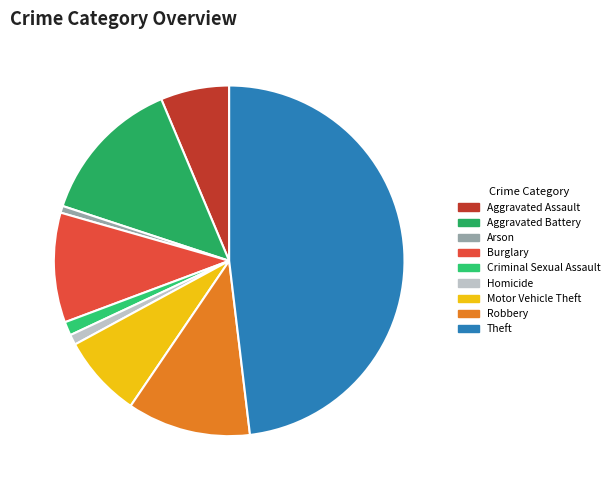

How many segments does this pie chart have?

9